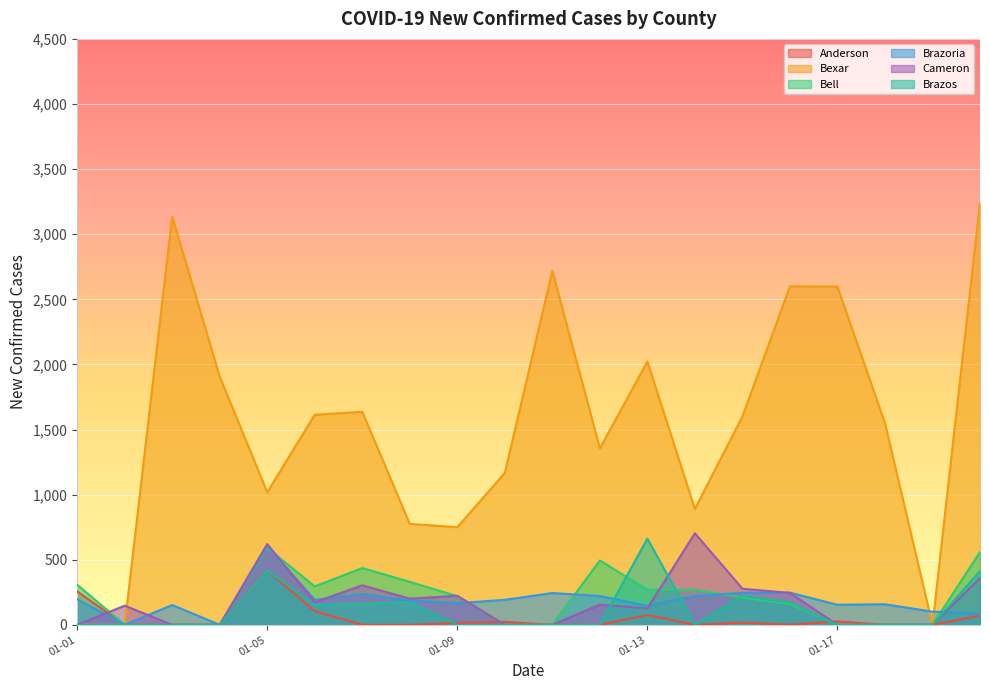

Where is the first local minimum for Brazos?

2021-01-06